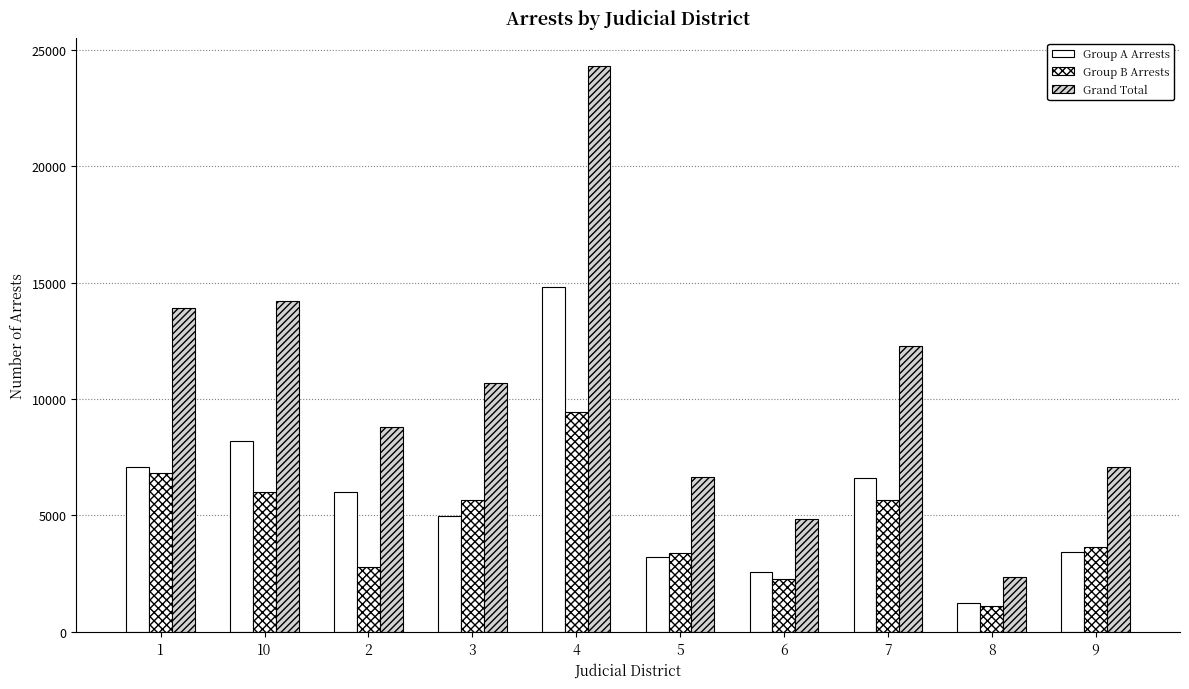

Count the number of data series in this chart.

3